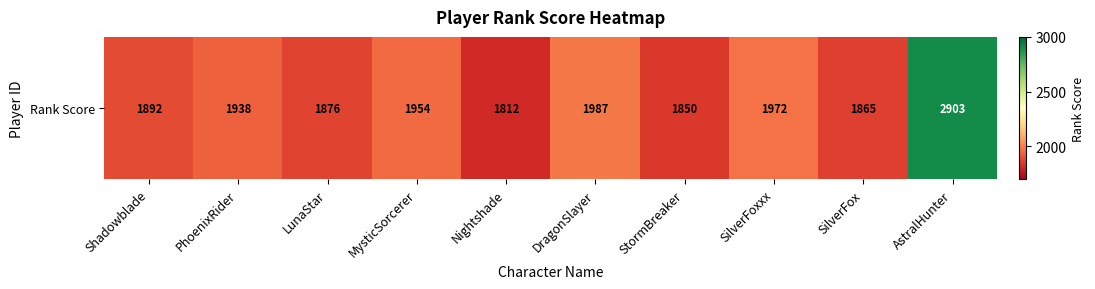

Approximately how many times larger is the value at StormBreaker compared to DragonSlayer?

0.9